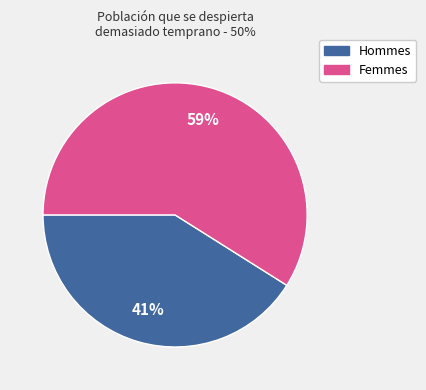

Is there any slice that represents more than half of the pie?

Yes